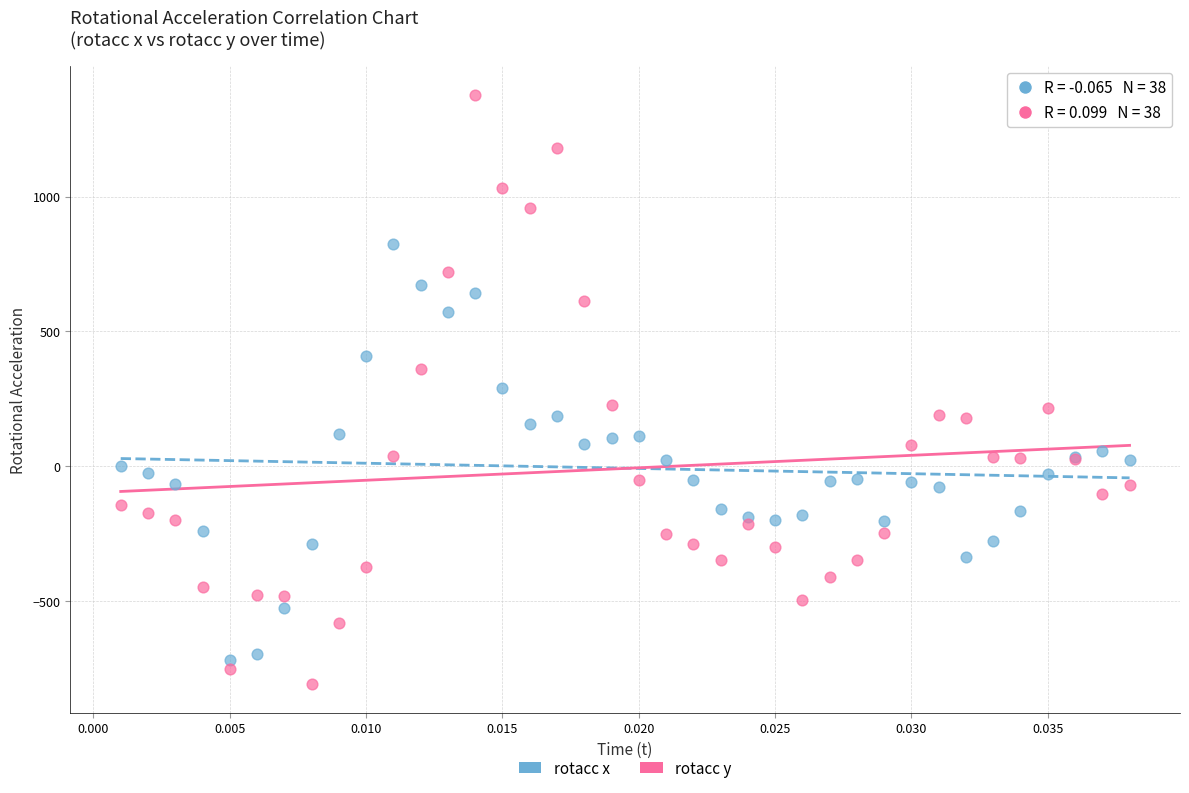

Which series contains the highest Y value?

rotacc y